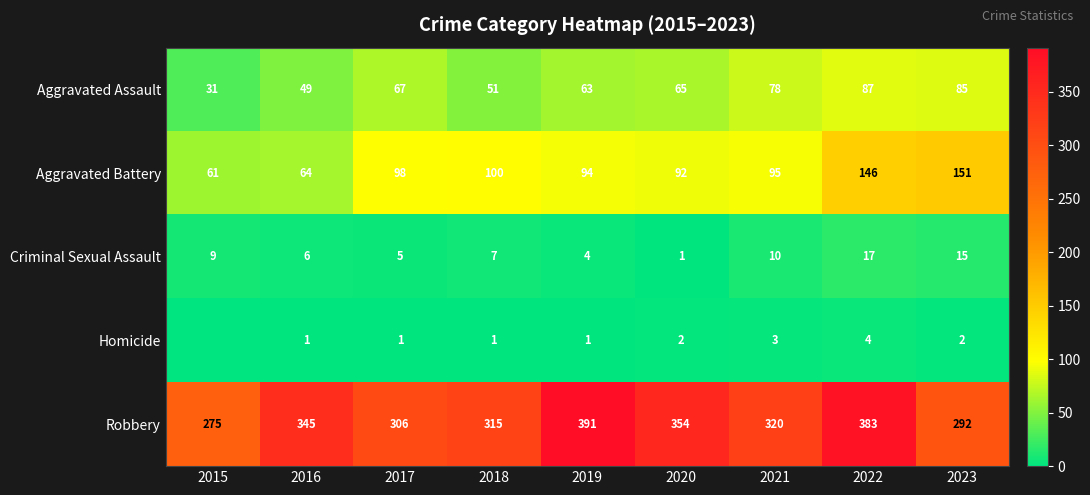

True or false: Robbery has a value of 151 at 2022.

False